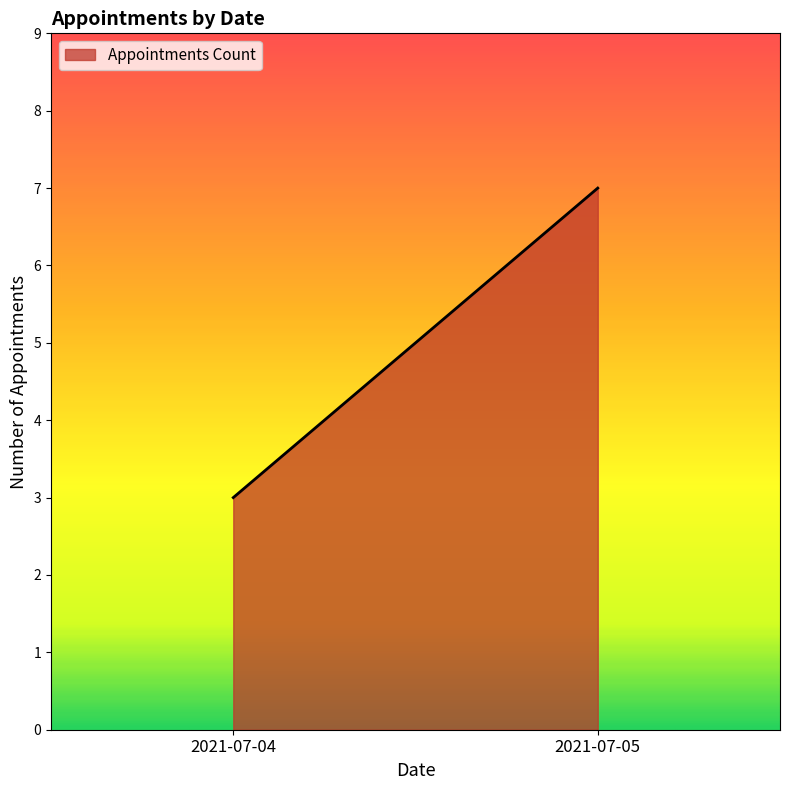

Reading left to right, transcribe all the data shown in this chart.

2021-07-04=3	2021-07-05=7